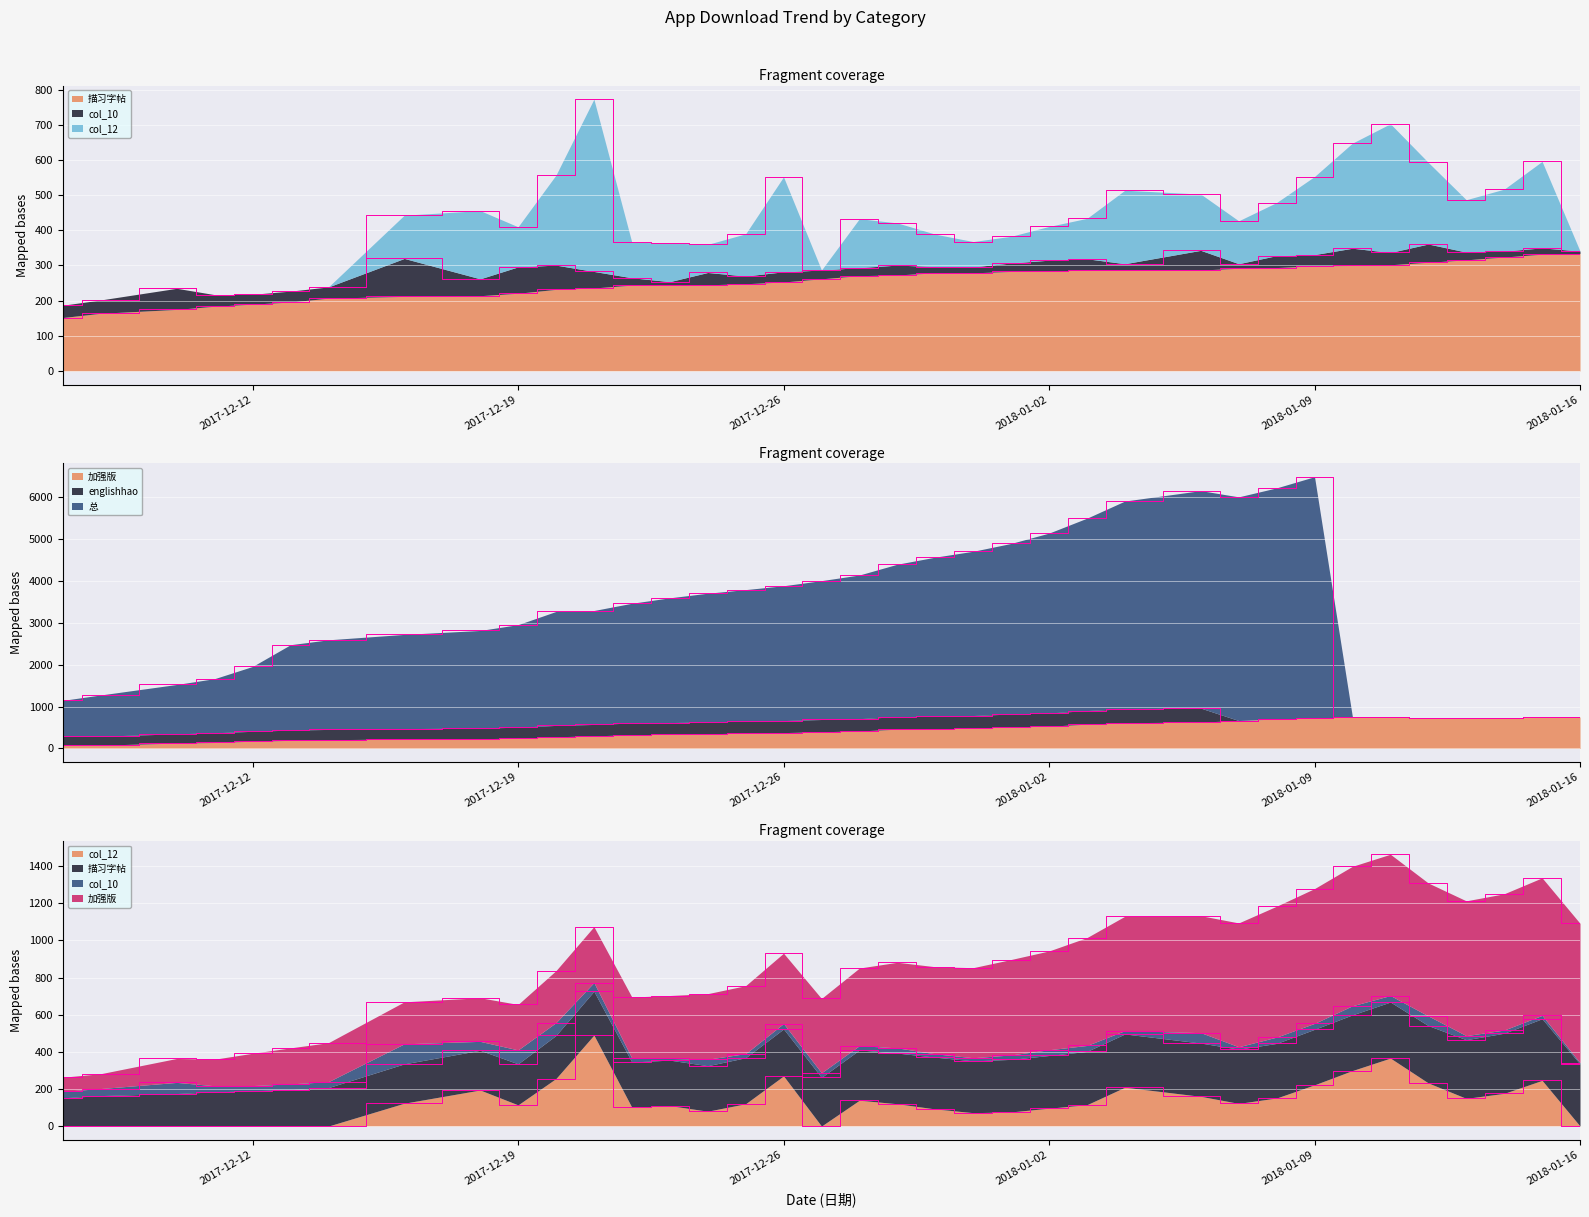

What is the maximum value for 加强版?

761